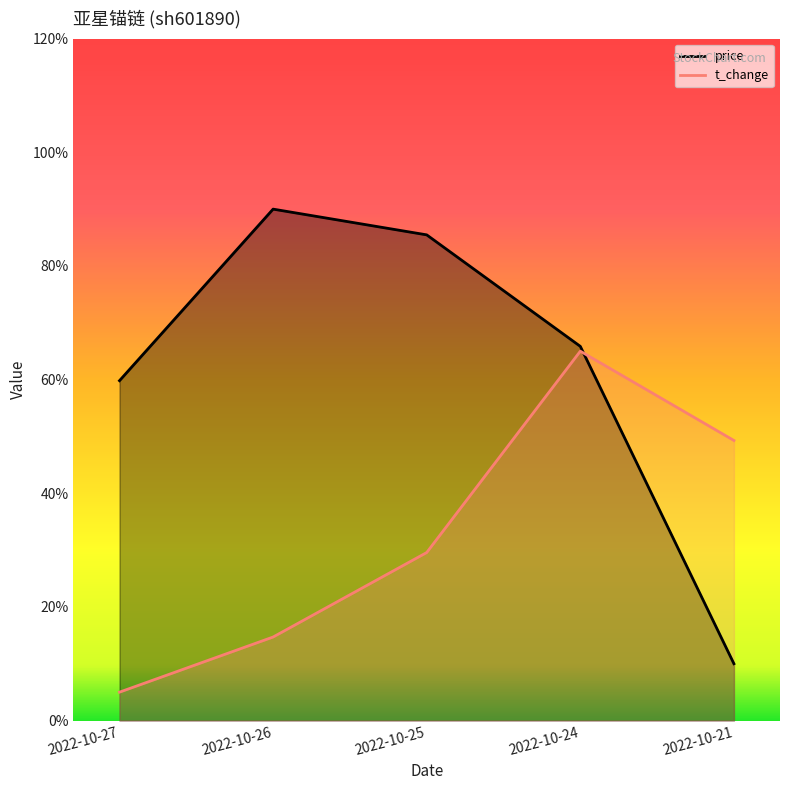

How many data points in price are above 6?

3